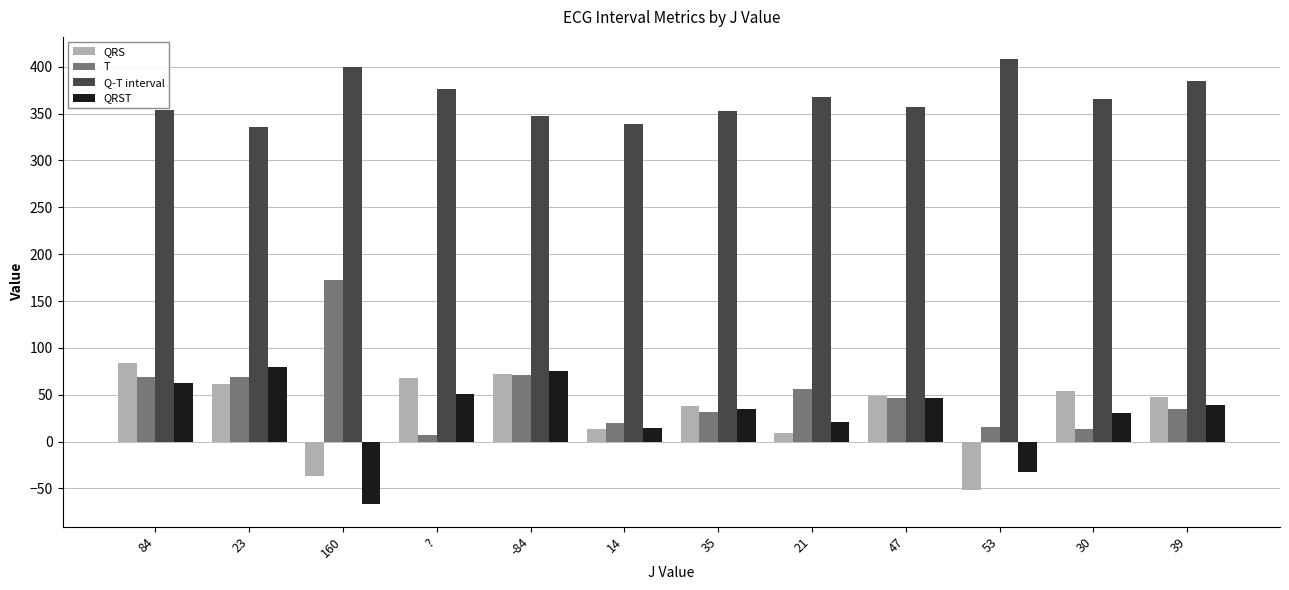

The QRST series shows 27 at 47. True or false?

False